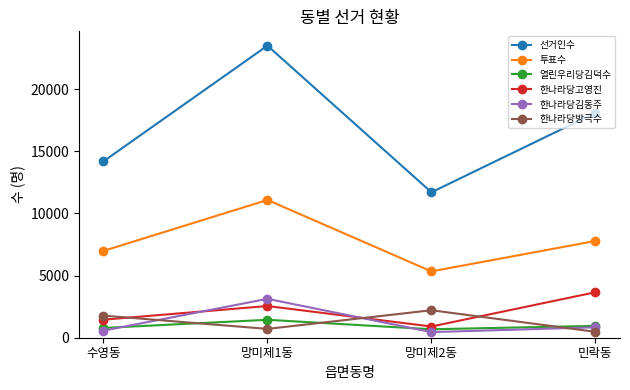

Count the number of data series in this chart.

6